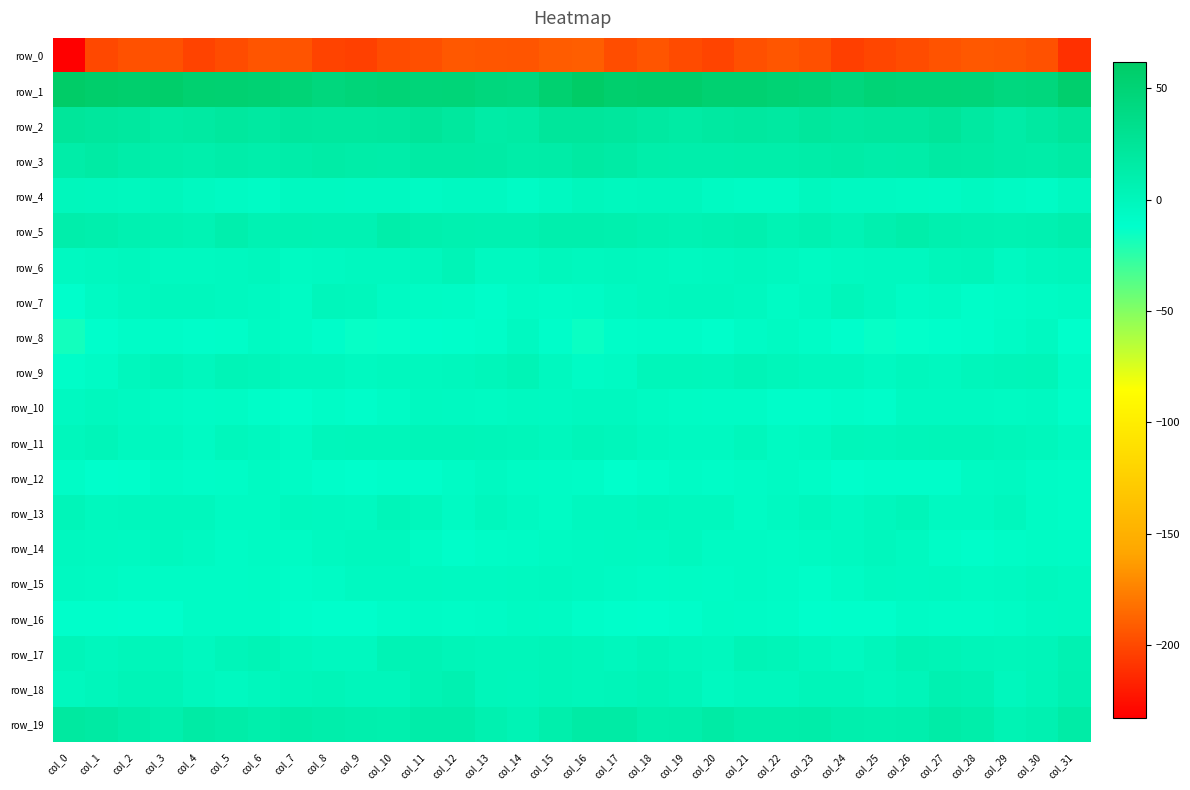

Is it true that row_19 equals 6.2 at col_18?

False